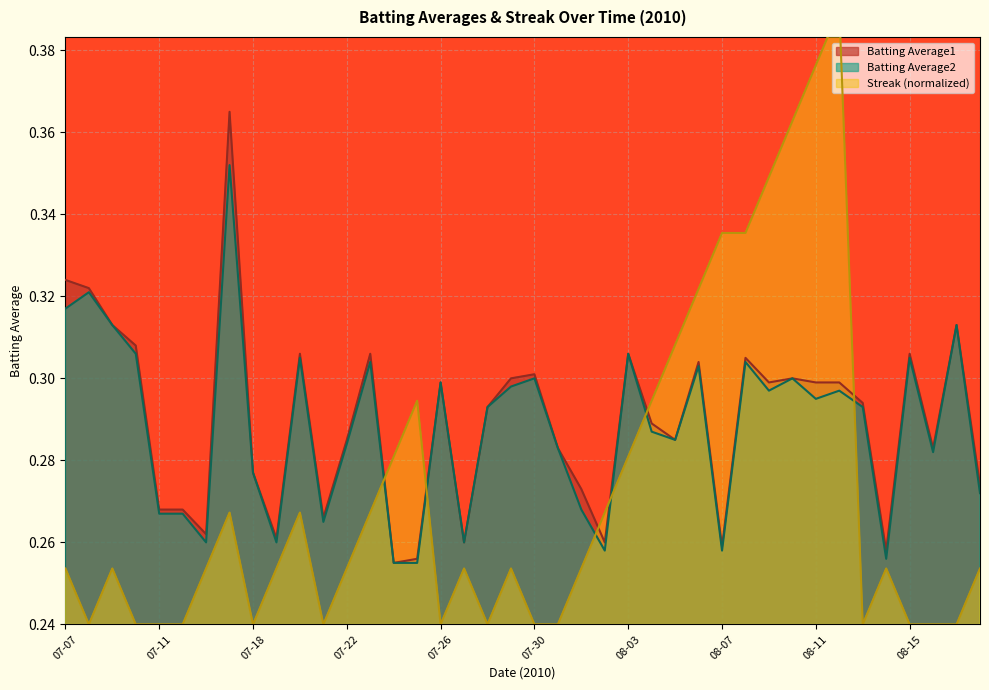

Which label corresponds to the smallest value in the chart?

07-08